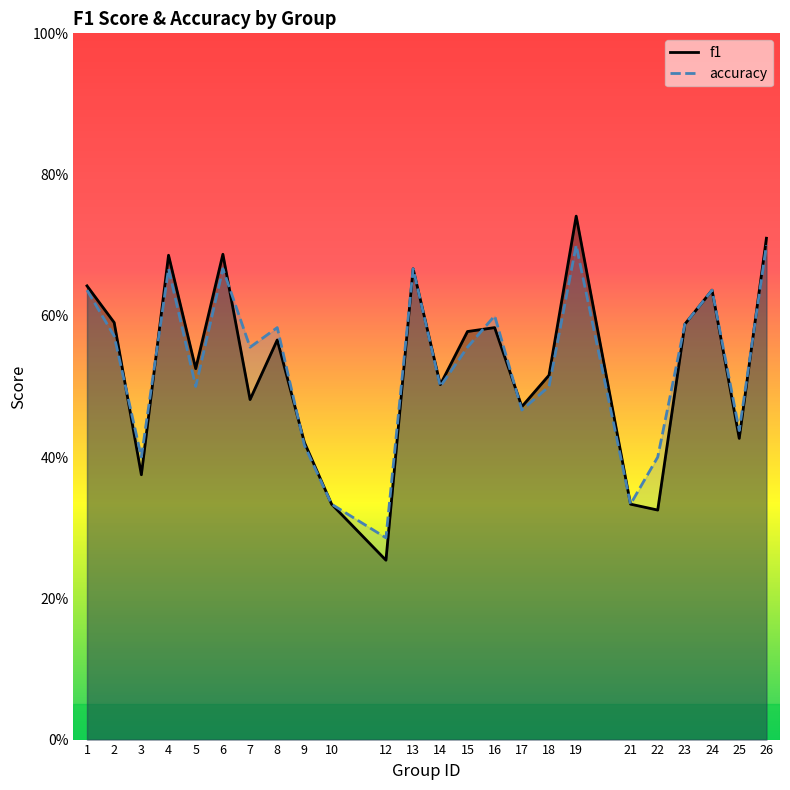

List the series in order of their peak value, lowest first.

accuracy, f1